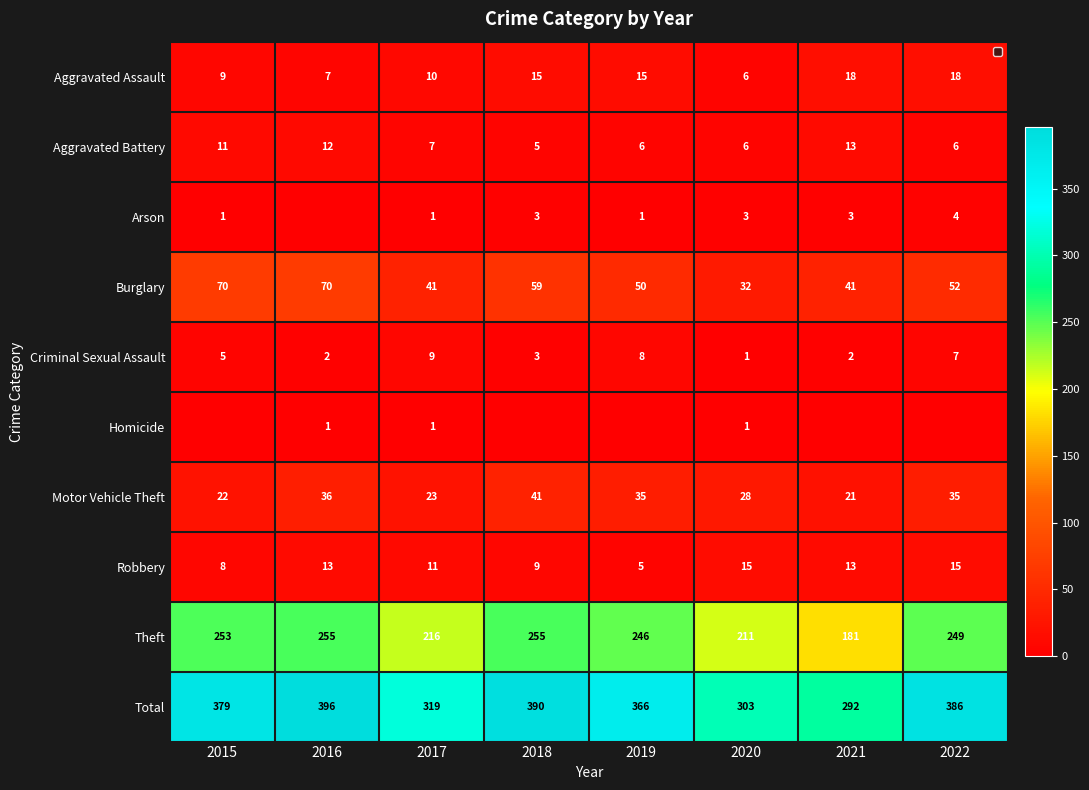

What is the sum of the Burglary values at 2019 and 2022?

102